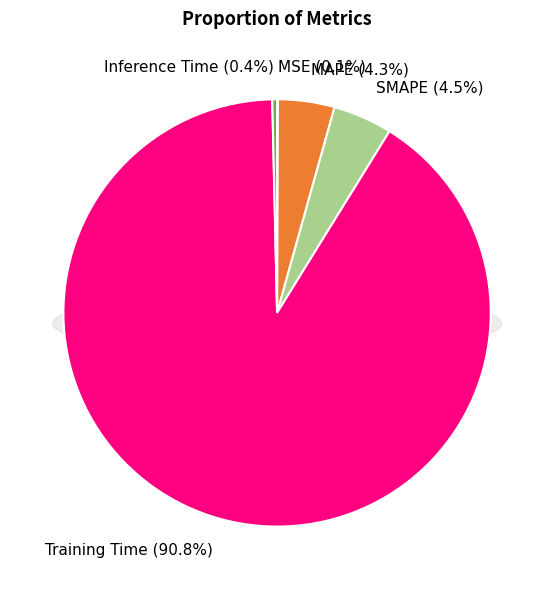

To the nearest percent, what is the difference between the SMAPE and MSE slice percentages?

4%